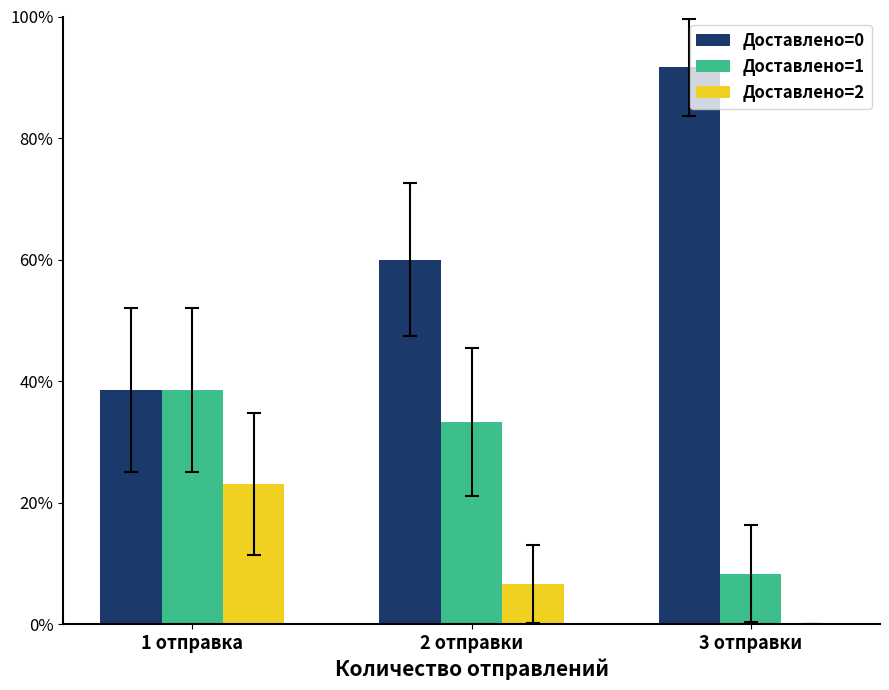

What are all the series names shown in the legend?

Доставлено=0, Доставлено=1, Доставлено=2